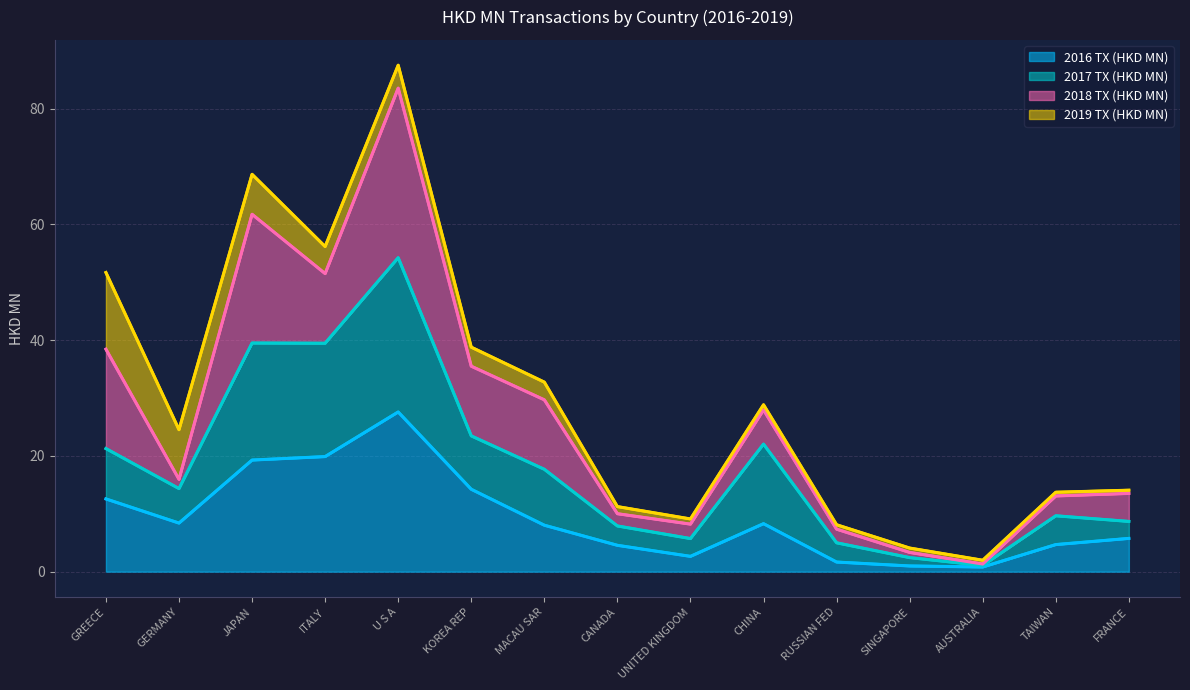

In 2017 TX (HKD MN), how many points are higher than both neighbors (excluding endpoints)?

4